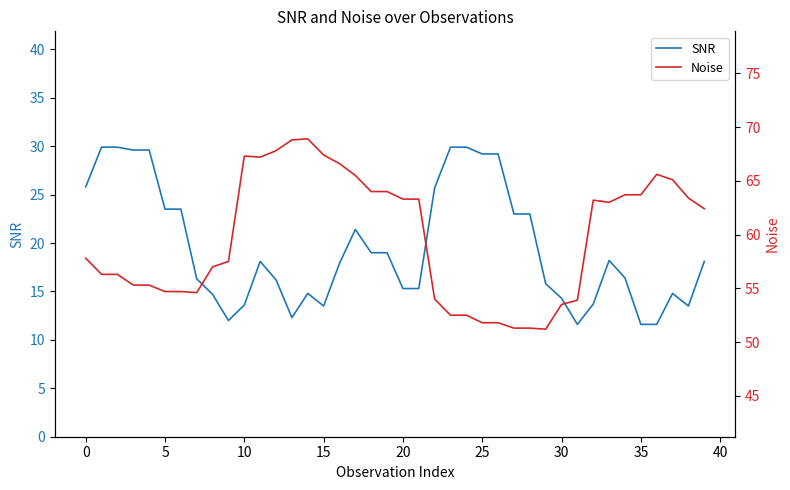

What is the difference between the maximum and minimum values in the SNR series?

18.3